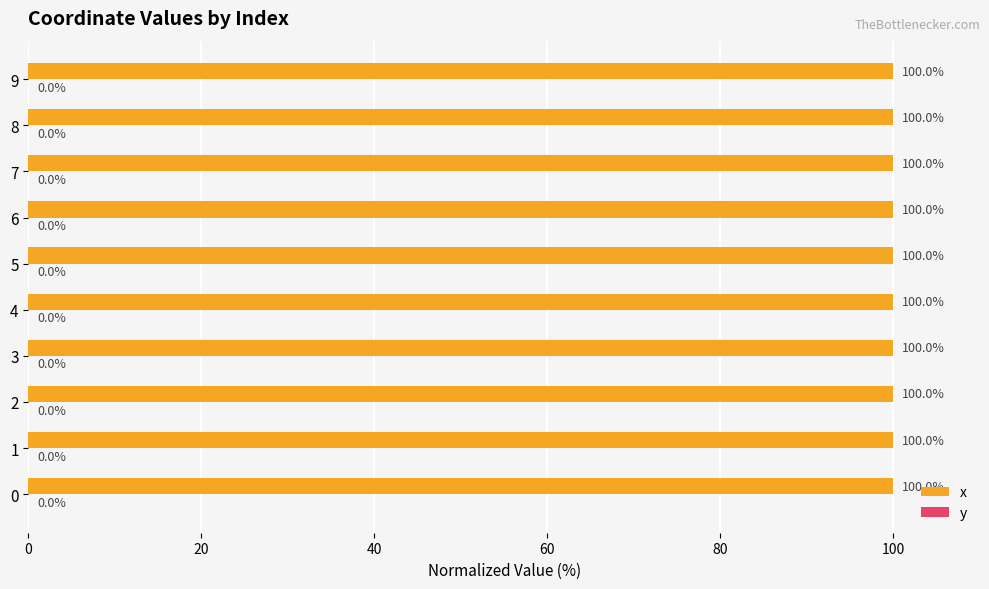

At which label is x closest to 99?

7